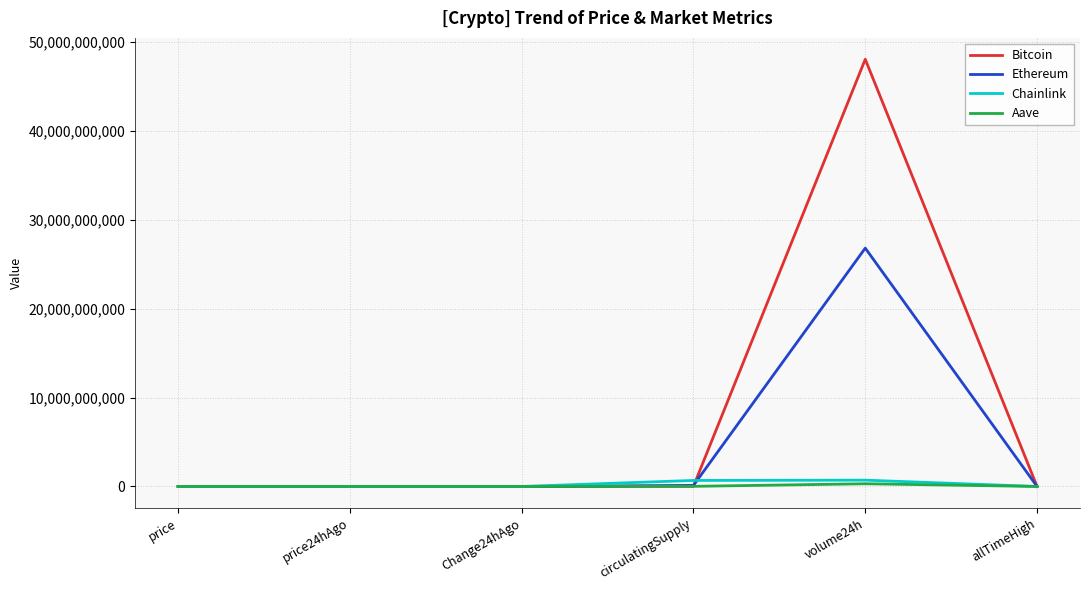

What is the difference between the Aave values at price24hAgo and price?

4.6